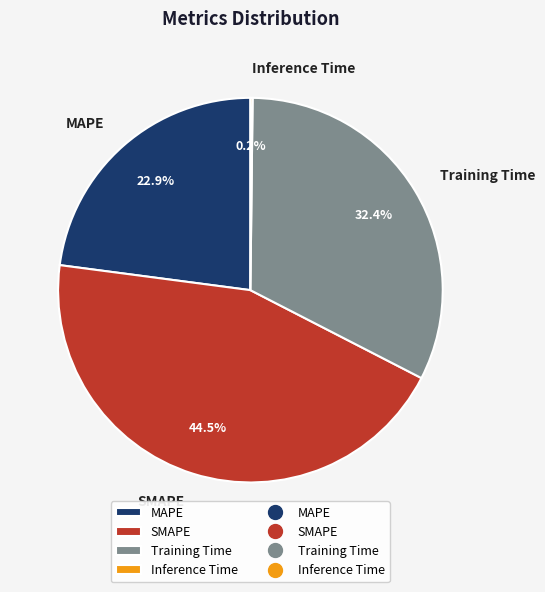

Which category has the biggest portion of the pie?

SMAPE